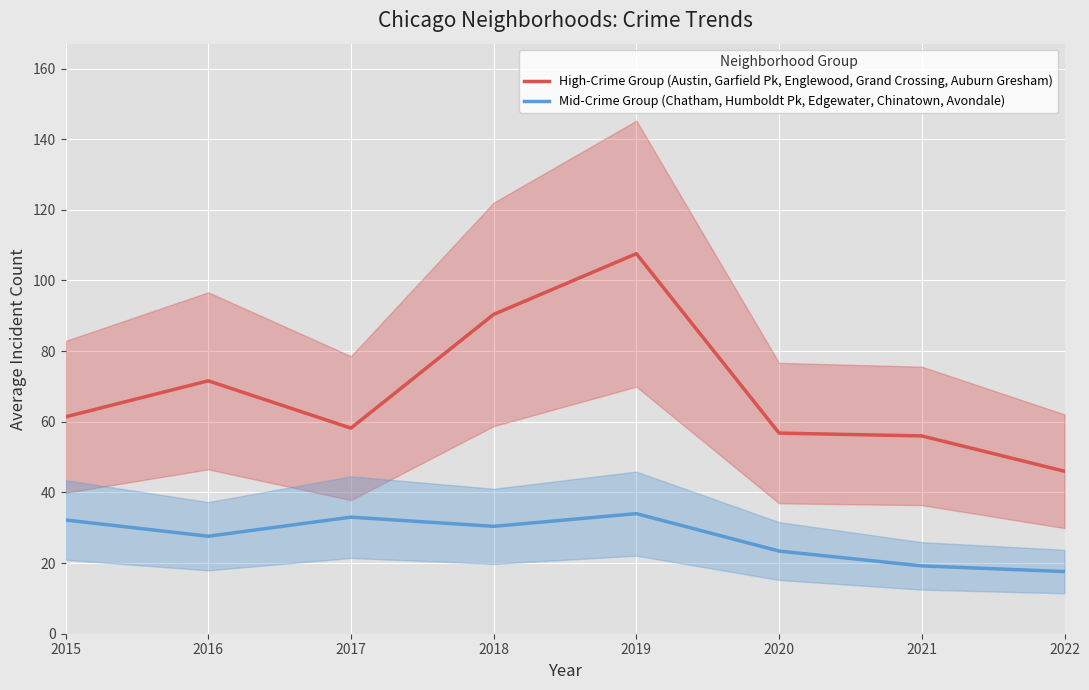

Which series has the widest spread of values?

High-Crime Group (Austin, Garfield Pk, Englewood, Grand Crossing, Auburn Gresham)